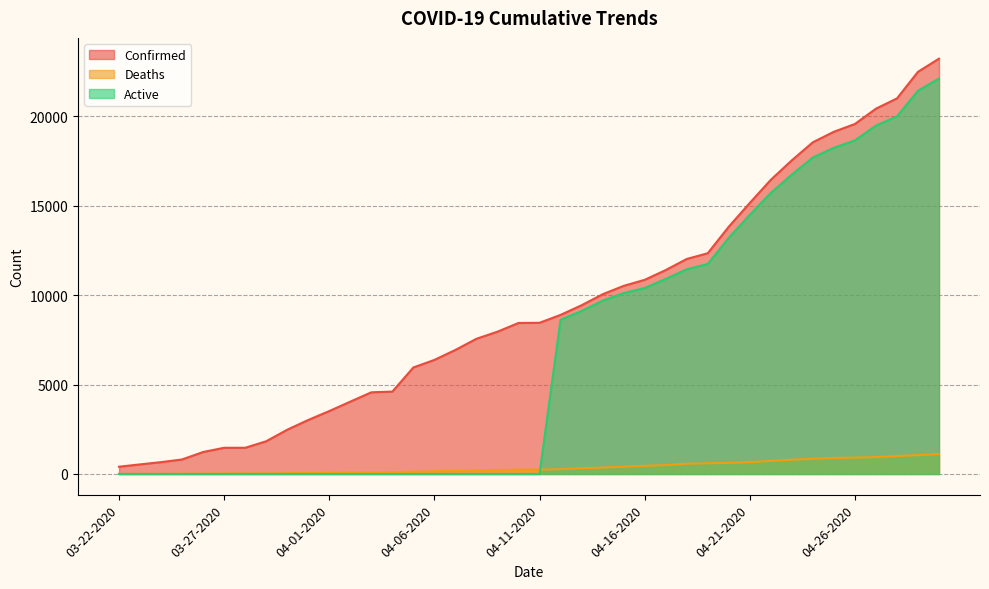

Reading left to right, list all the values displayed in this chart.

Confirmed: 407	536	662	812	1229	1465	1465	1829	2474	3019	3518	4045	4566	4605	5955	6377	6936	7559	7955	8443	8453	8894	9433	10047	10517	10854	11400	12021	12341	13823	15153	16447	17537	18545	19133	19567	20423	20996	22485	23220
Deaths: 5	7	11	13	21	26	26	32	44	54	64	78	89	93	132	147	169	198	223	242	244	269	322	360	405	457	497	576	600	619	663	732	797	850	895	916	944	1002	1056	1111
Active: 0	0	0	0	0	0	0	0	0	0	0	0	0	0	0	0	0	0	0	0	0	8625	9111	9687	10112	10397	10903	11445	11741	13204	14490	15715	16740	17695	18238	18651	19479	19994	21429	22109